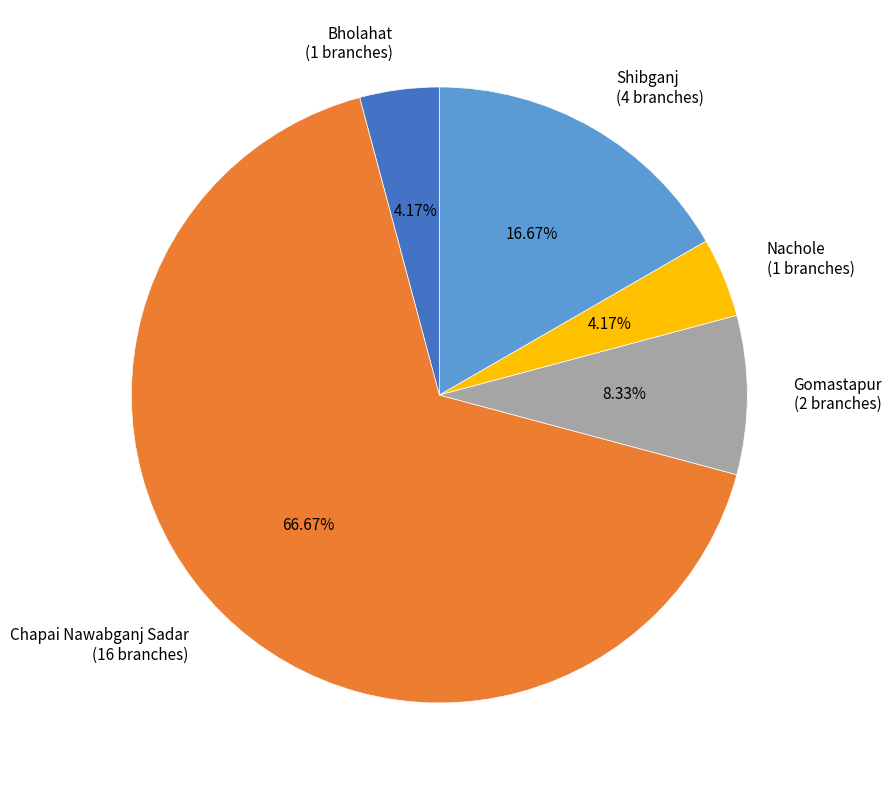

Which category accounts for the majority?

Chapai Nawabganj Sadar